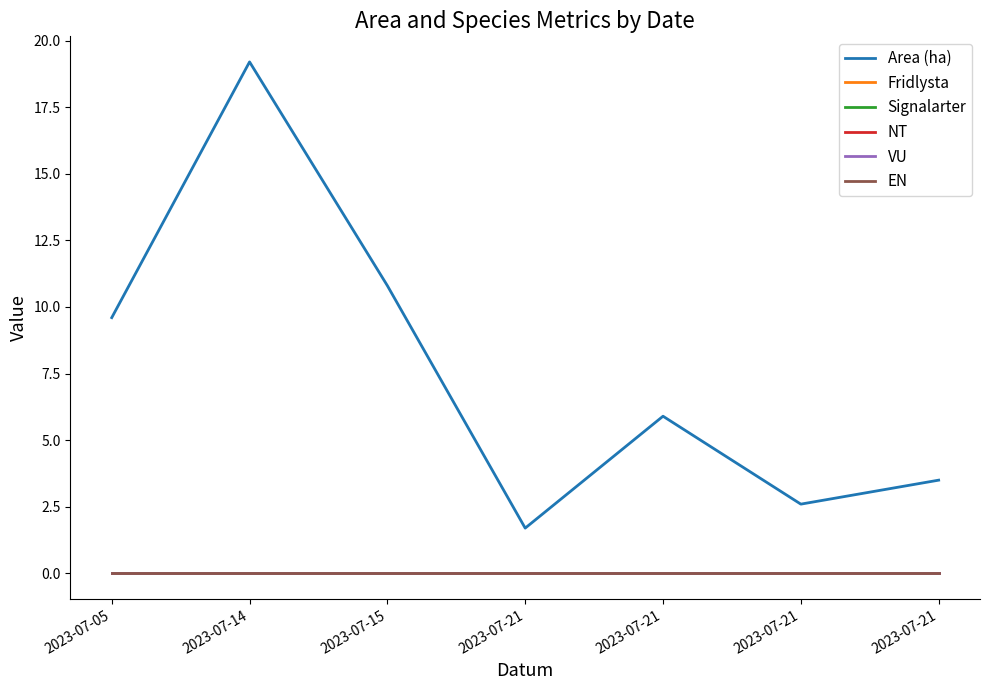

Is this an area chart (filled region under the line)?

No